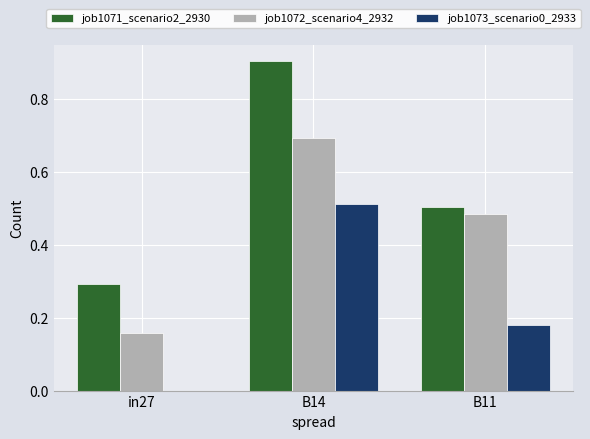

Which series changed the most between in27 and B14?

job1071_scenario2_2930